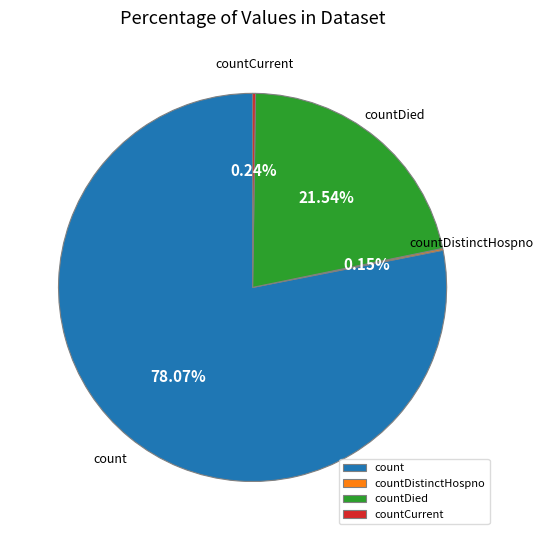

Is countDied the majority of the pie?

No